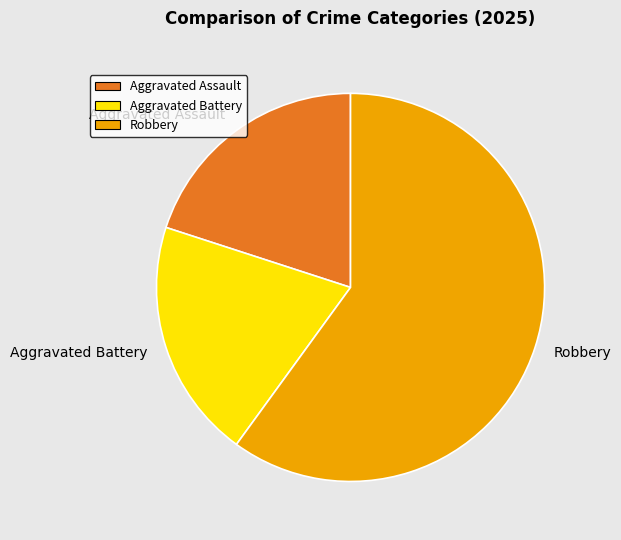

Between Aggravated Battery and Robbery, which is larger?

Robbery